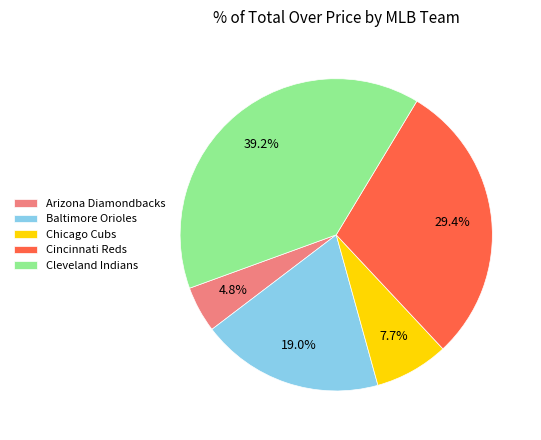

Which slice is the largest?

Cleveland Indians